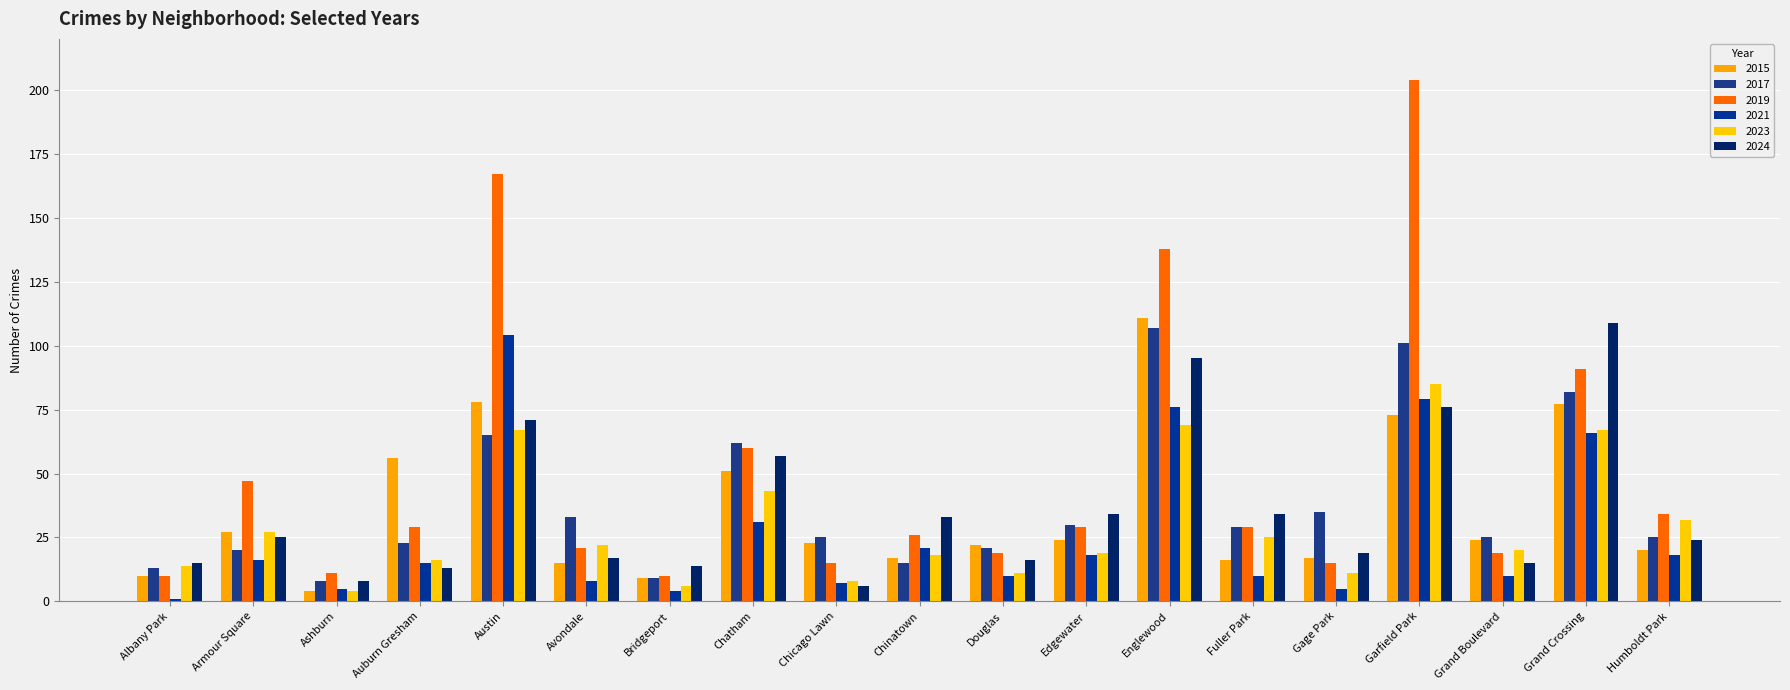

What is the value of the 2024 bar at the 12th from the left?

34